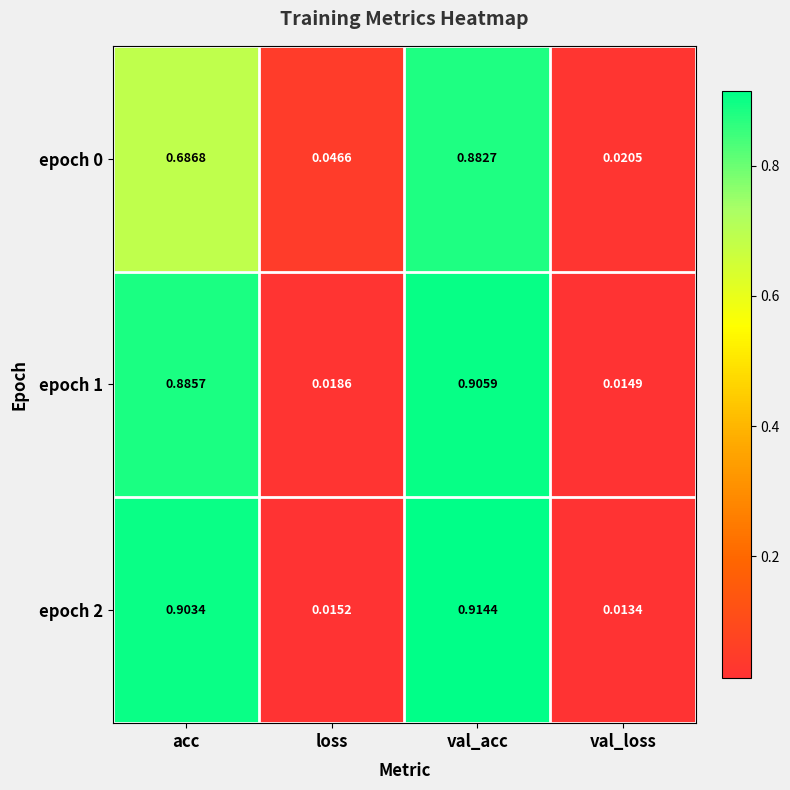

At which label does epoch 0 reach its peak?

val_acc